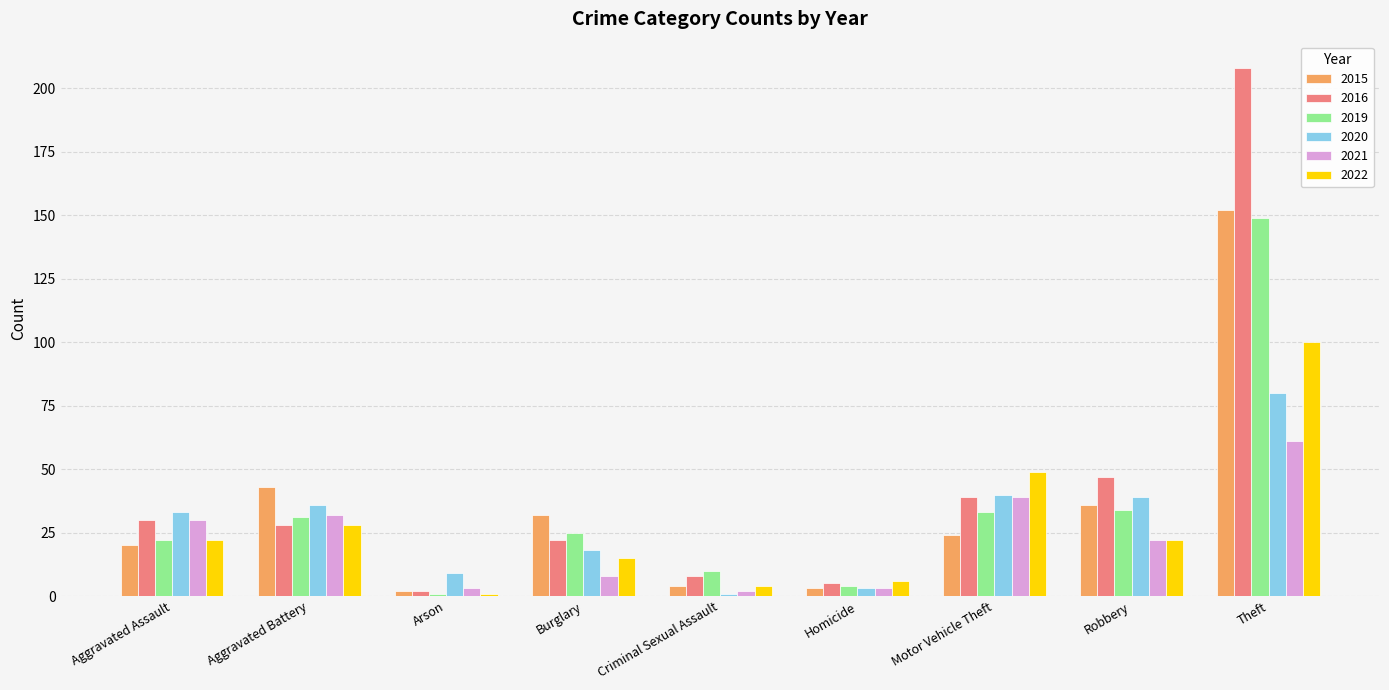

How many series are shown in this chart?

6